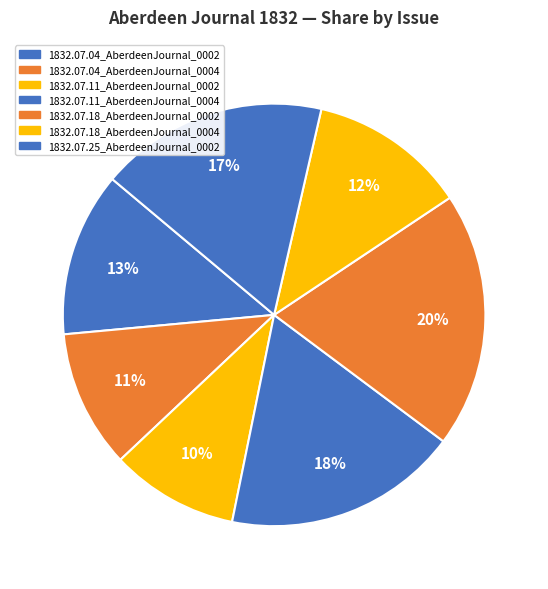

What percentage is the 1832.07.11_AberdeenJournal_0004 slice, to the nearest percent?

18%